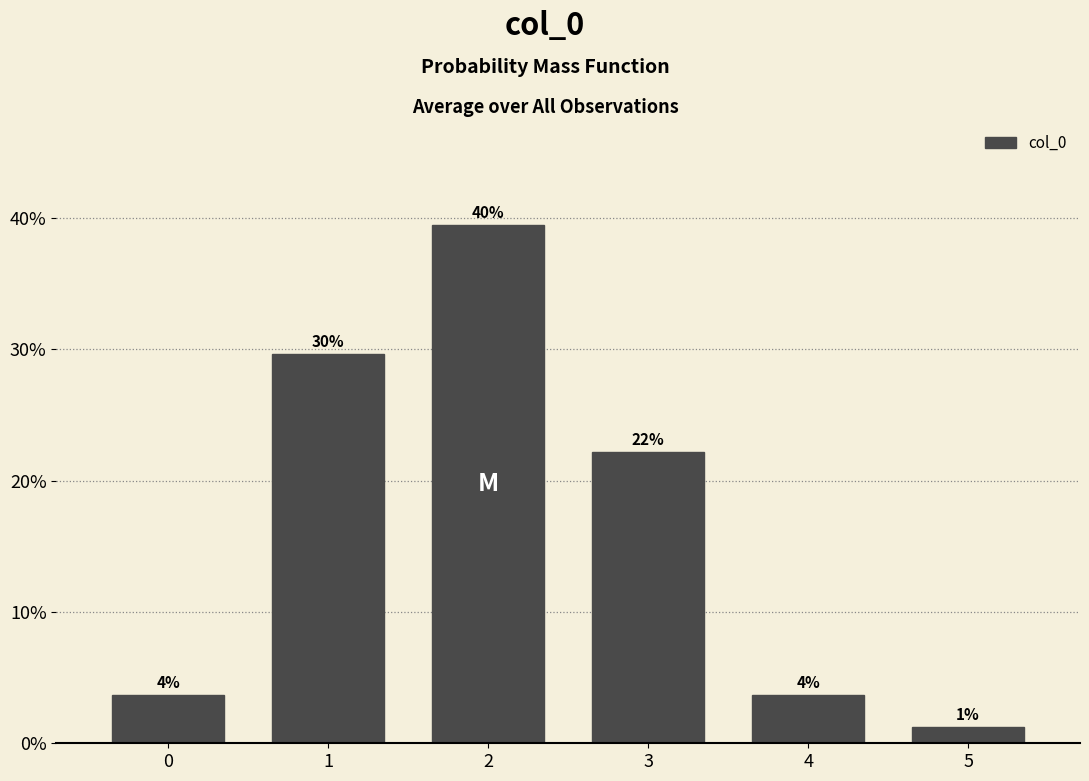

Does the chart contain any negative values?

No